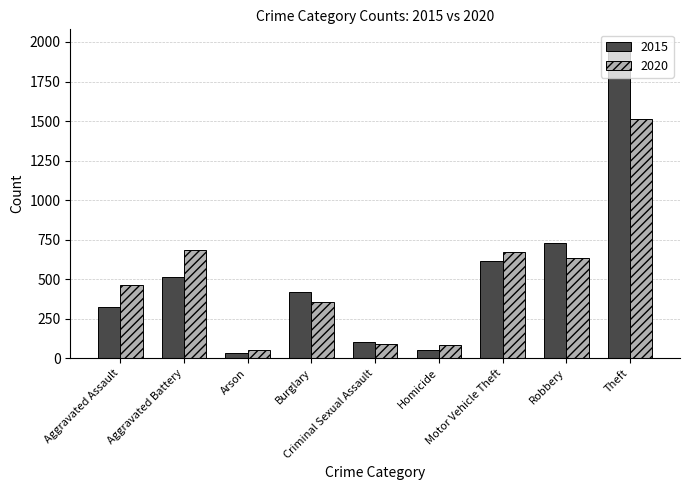

What is the lowest value of the 2020 series?

55